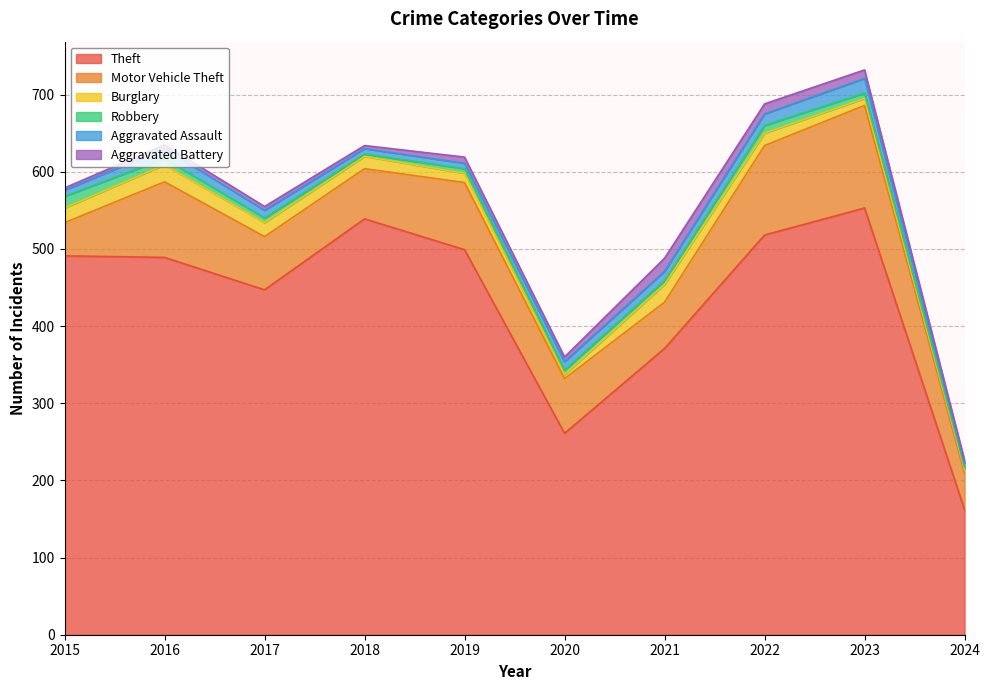

What is the highest value of the Motor Vehicle Theft series?

133